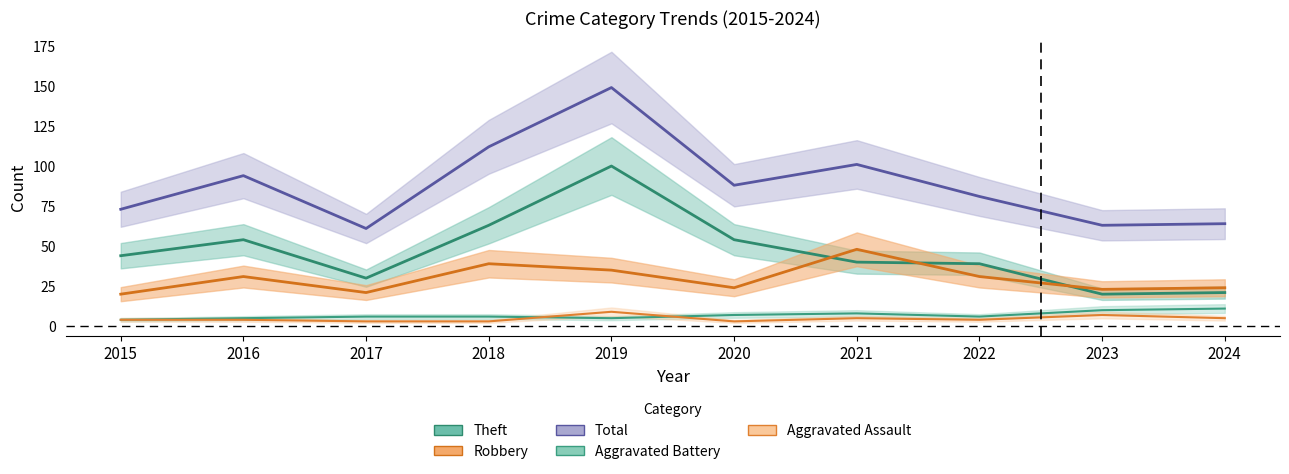

What is the maximum value for Robbery?

48